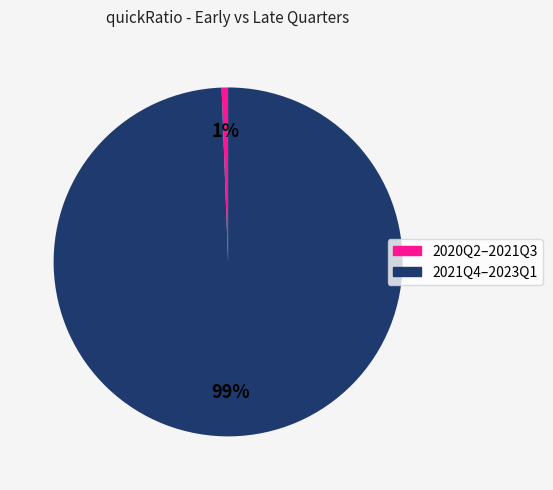

Count the number of slices in the pie.

2